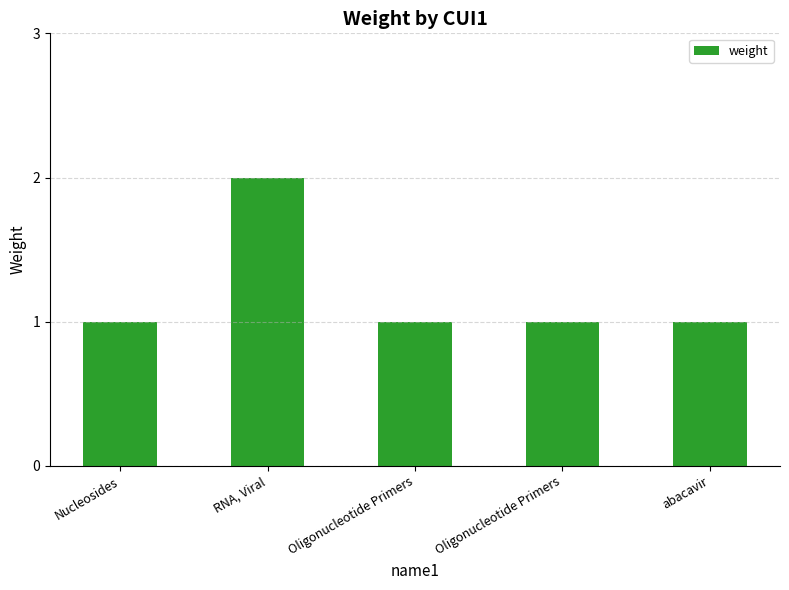

Are the bars grouped side by side (vs. stacked)?

No